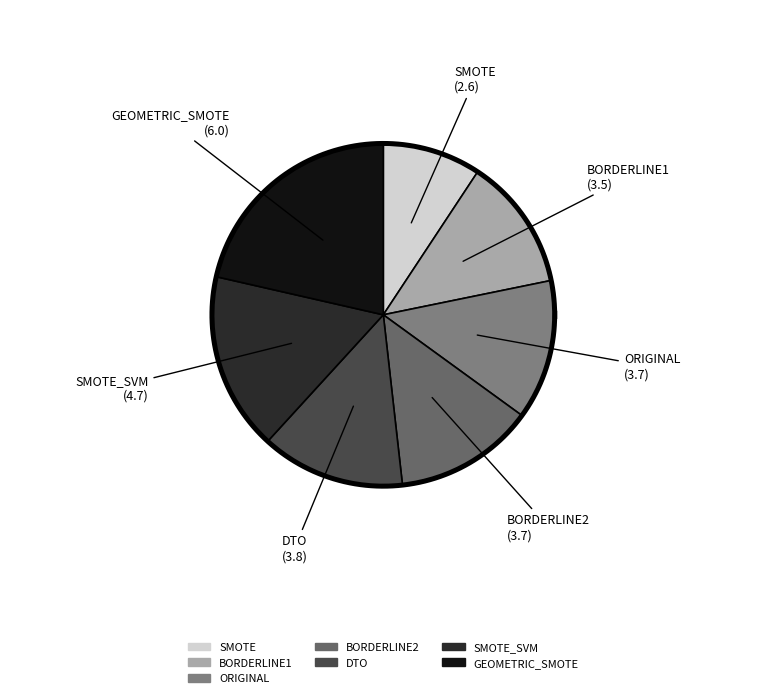

Which slice is the largest?

GEOMETRIC_SMOTE